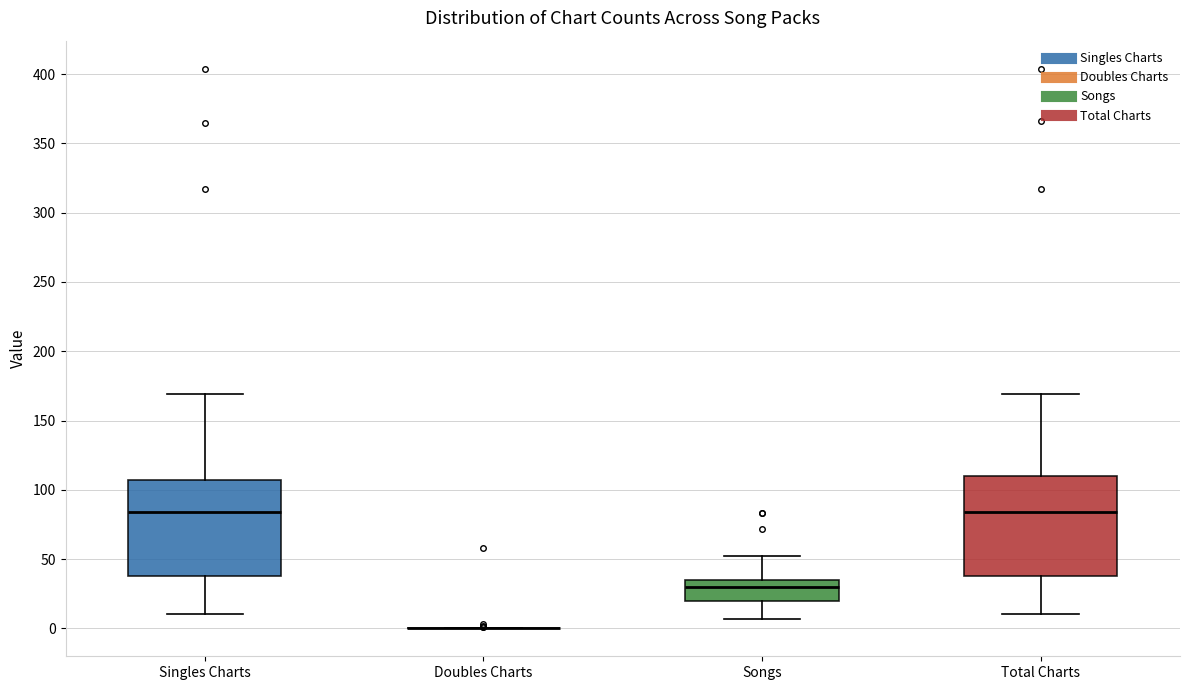

Reading left to right, read every box against the y-axis: the position of its median line, the range the box covers, and the ends of its whiskers. The values are not printed on the chart, so give them approximately, as read against the axis.

Singles Charts: median 85, box 40 to 105, whiskers 10 to 170
Doubles Charts: box collapsed to a line at 0, whiskers 0 to 0
Songs: median 30, box 20 to 35, whiskers 5 to 50
Total Charts: median 85, box 40 to 110, whiskers 10 to 170